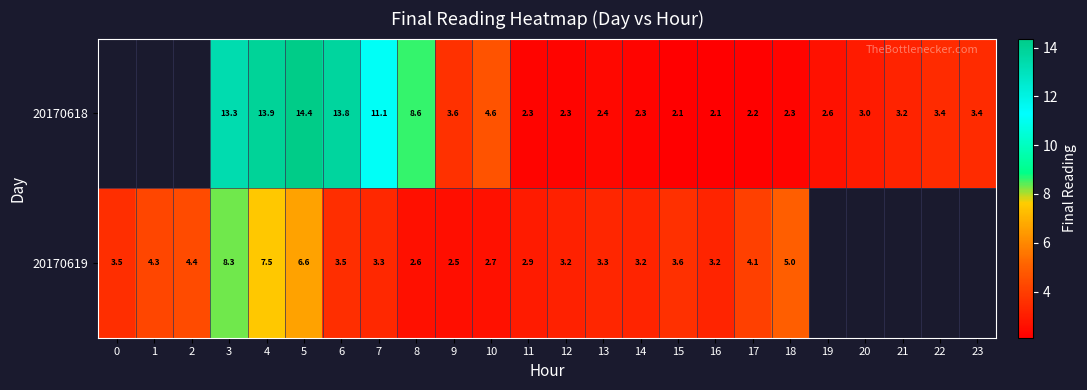

True or false: 20170618 has a value of 1.9 at 20.

False